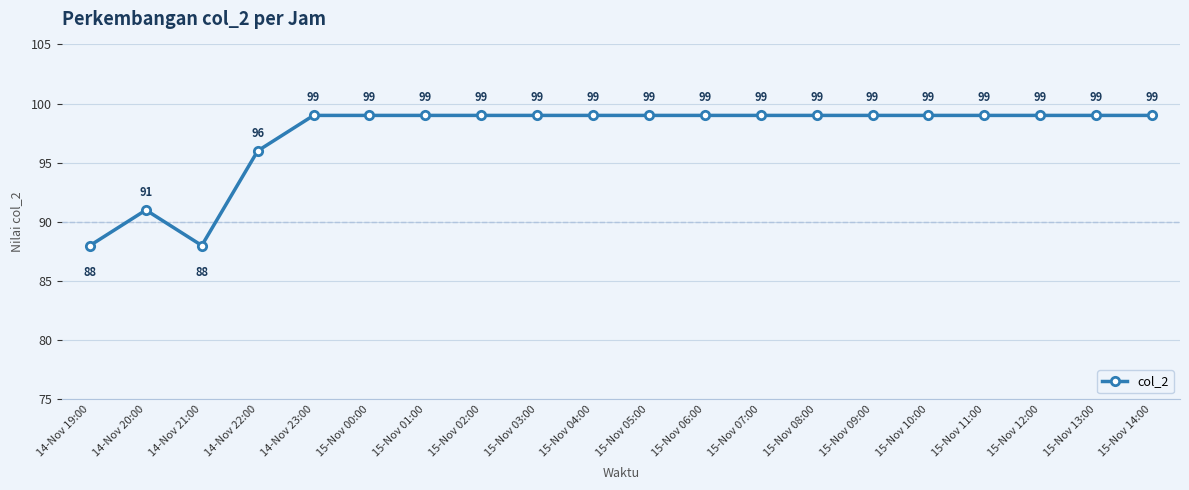

At which category does the data reach its first local peak?

14-Nov 20:00